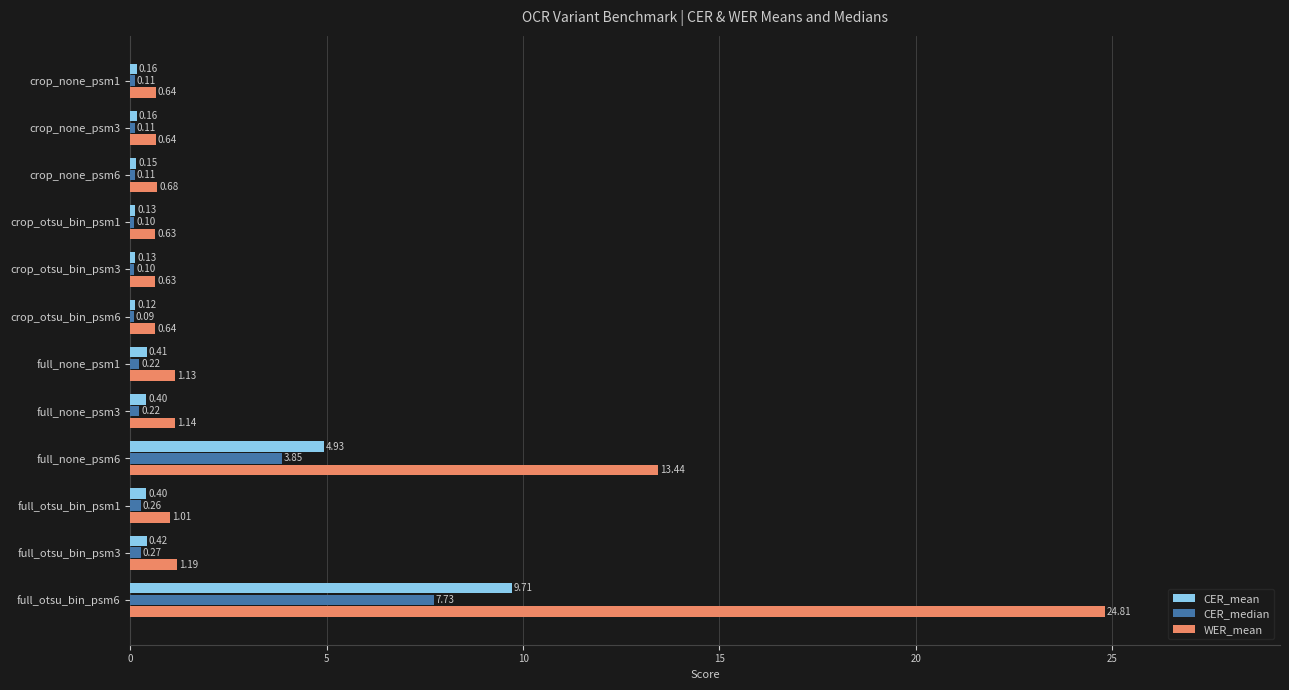

Which series has the largest range (max minus min)?

WER_mean